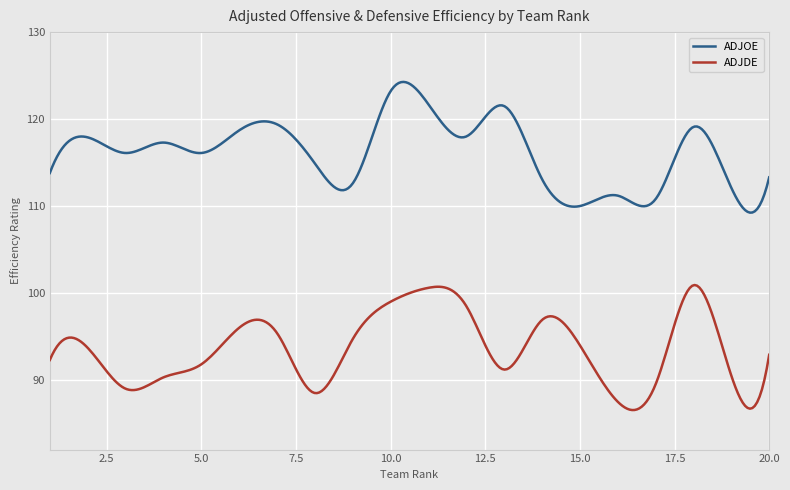

What are all the series names shown in the legend?

ADJOE, ADJDE